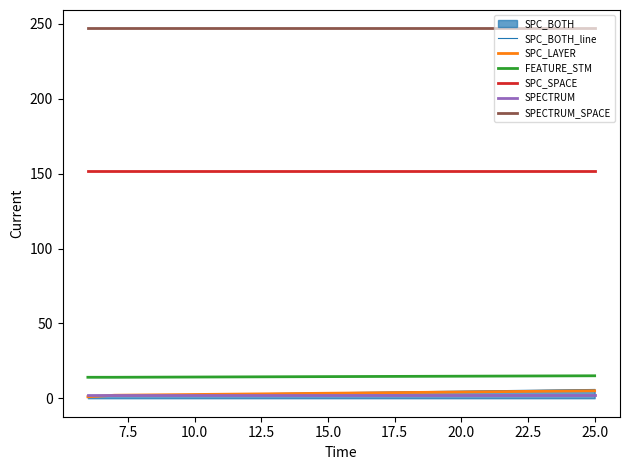

What is the highest value of the SPECTRUM_SPACE series?

247.0